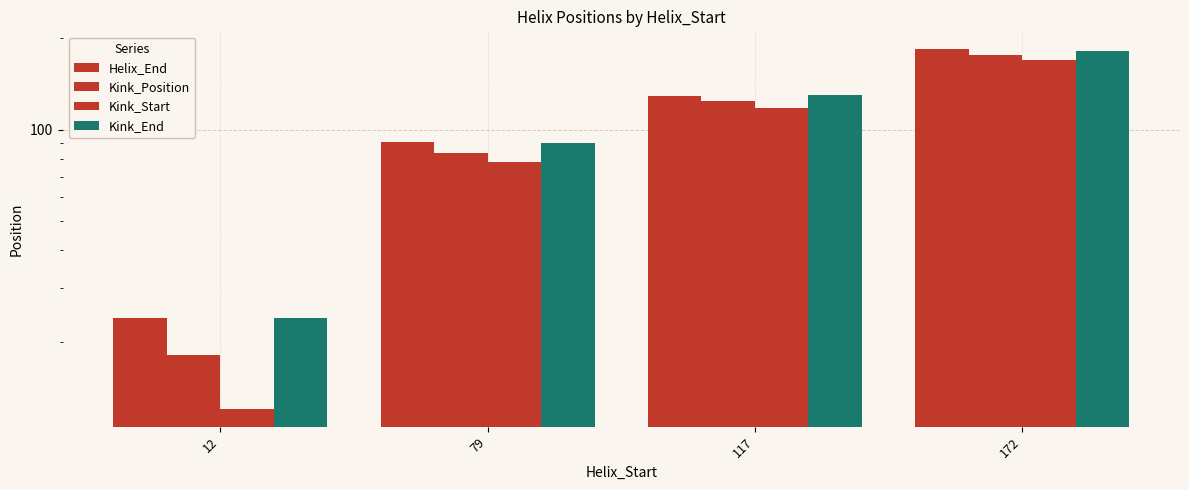

How many categories are shown in the chart?

4